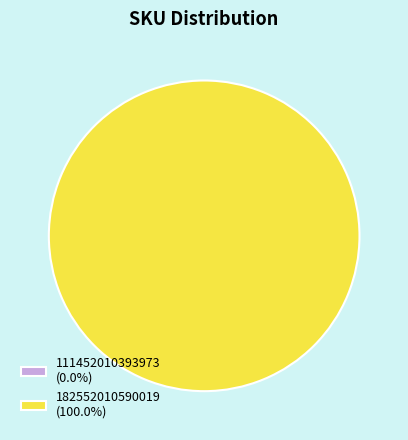

What is the total percentage of 111452010393973 and 182552010590019?

100.0%